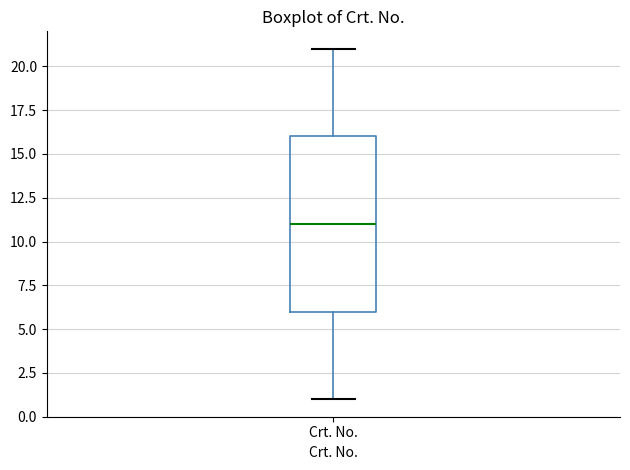

Where is the upper edge of the box for Crt. No. on the y-axis? The values are not printed on the chart, so give them approximately, as read against the axis.

16